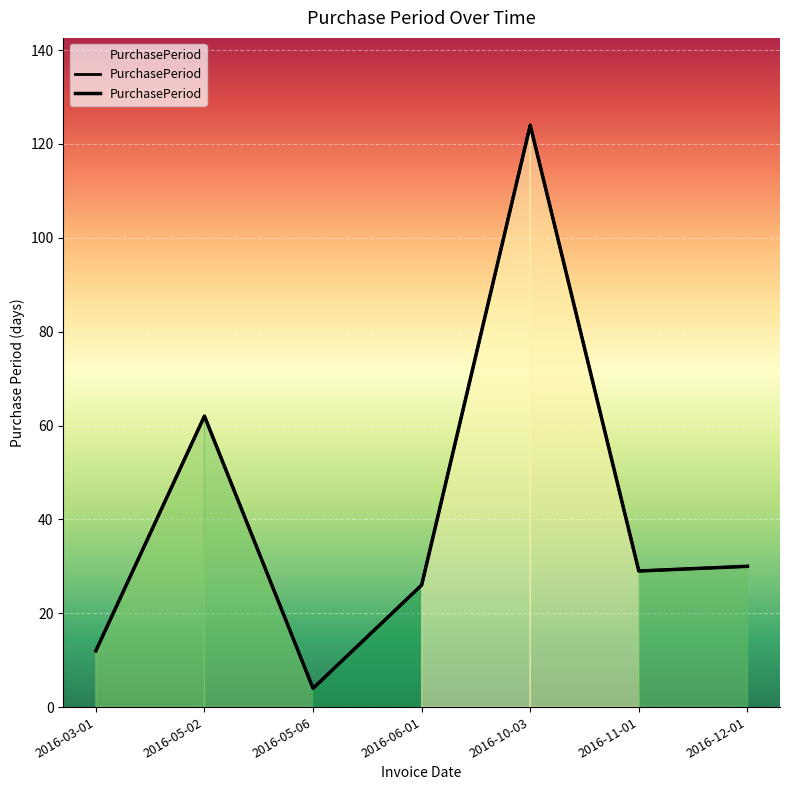

What is the approximate value at 2016-11-01?

29